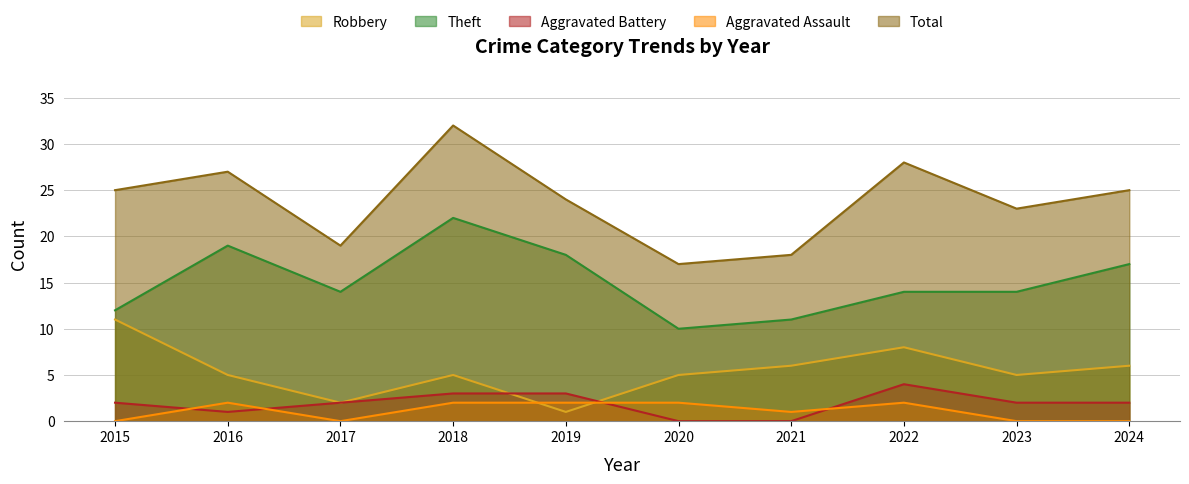

What is the highest value of the Theft series?

22